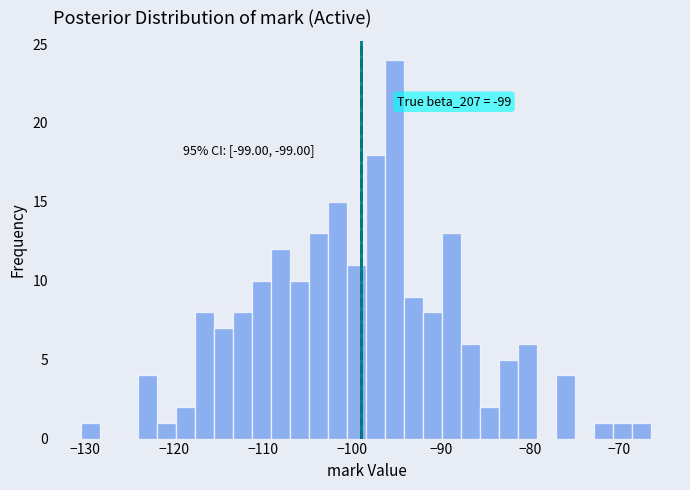

Read against the x-axis, roughly where is the centre of the tallest bar?

-95